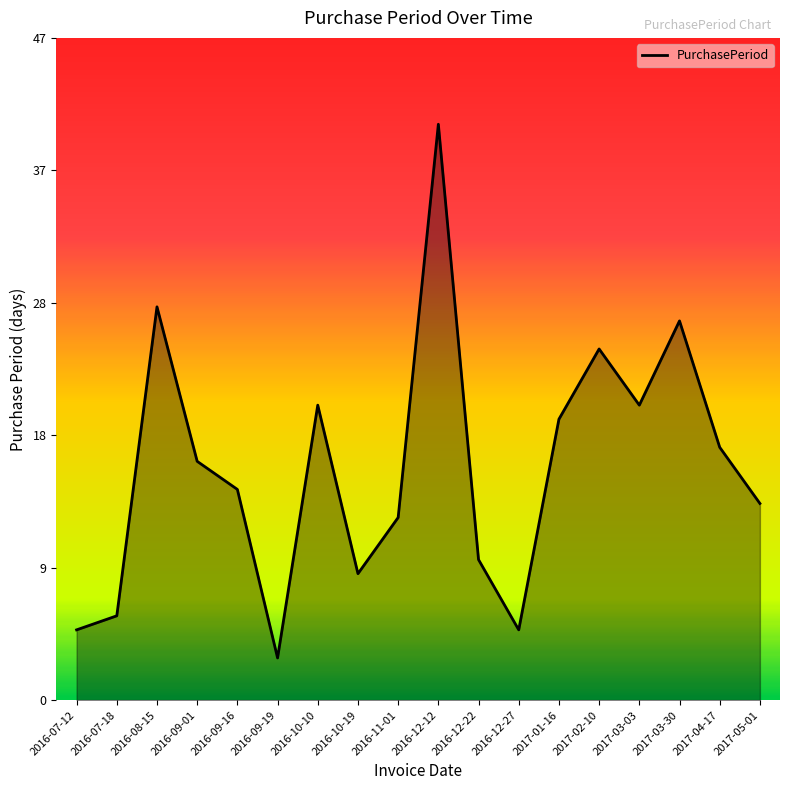

Is this an area chart (filled region under the line)?

Yes